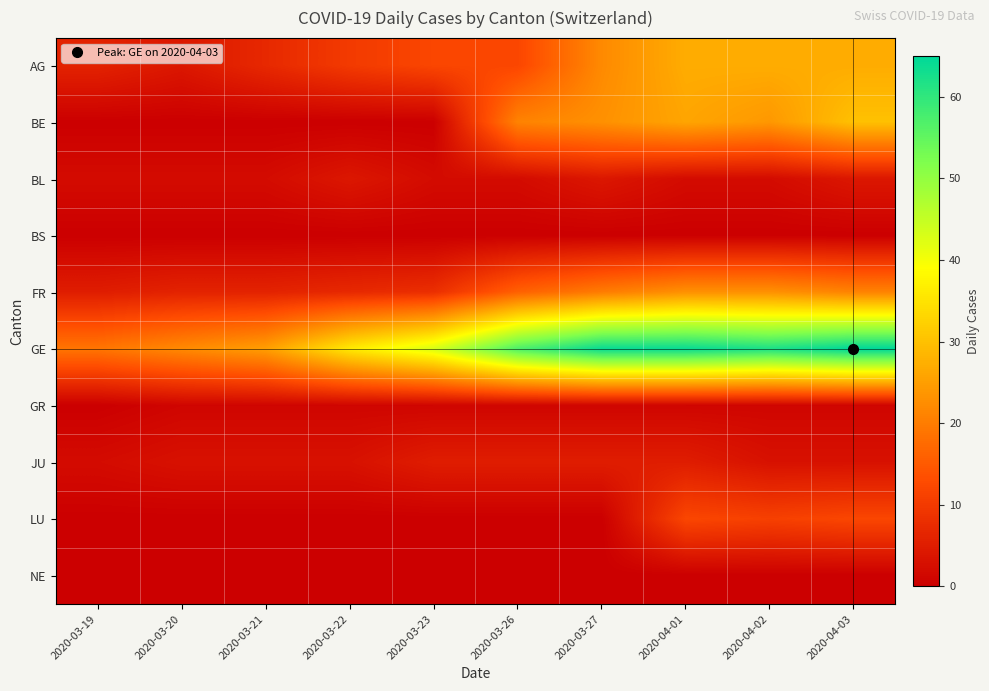

Which series changed the most between 2020-03-19 and 2020-03-20?

GE